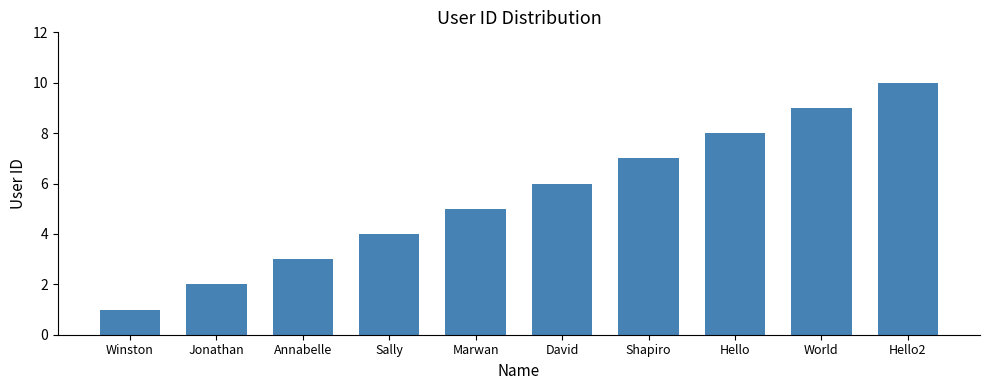

What is the smallest value displayed?

1